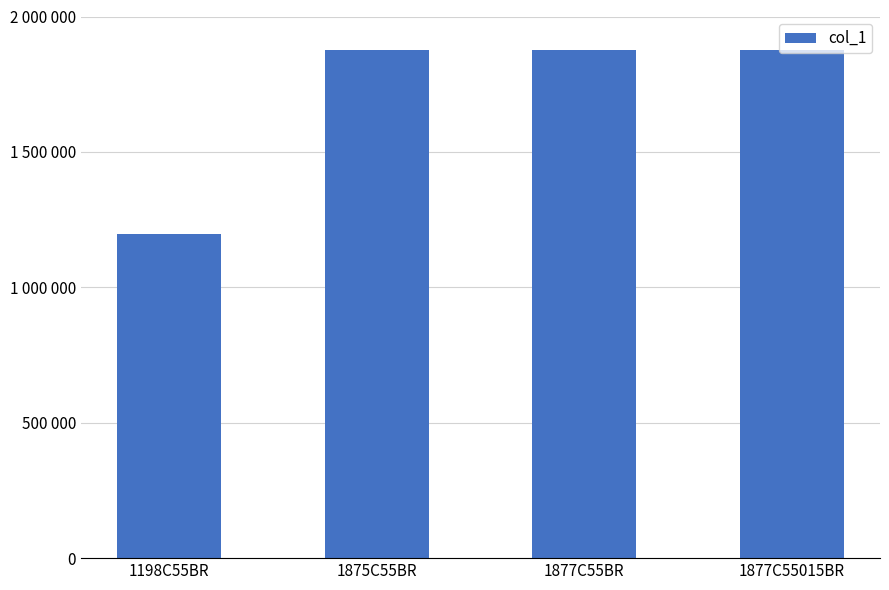

What is the label of the 1st bar from the right?

1877C55015BR